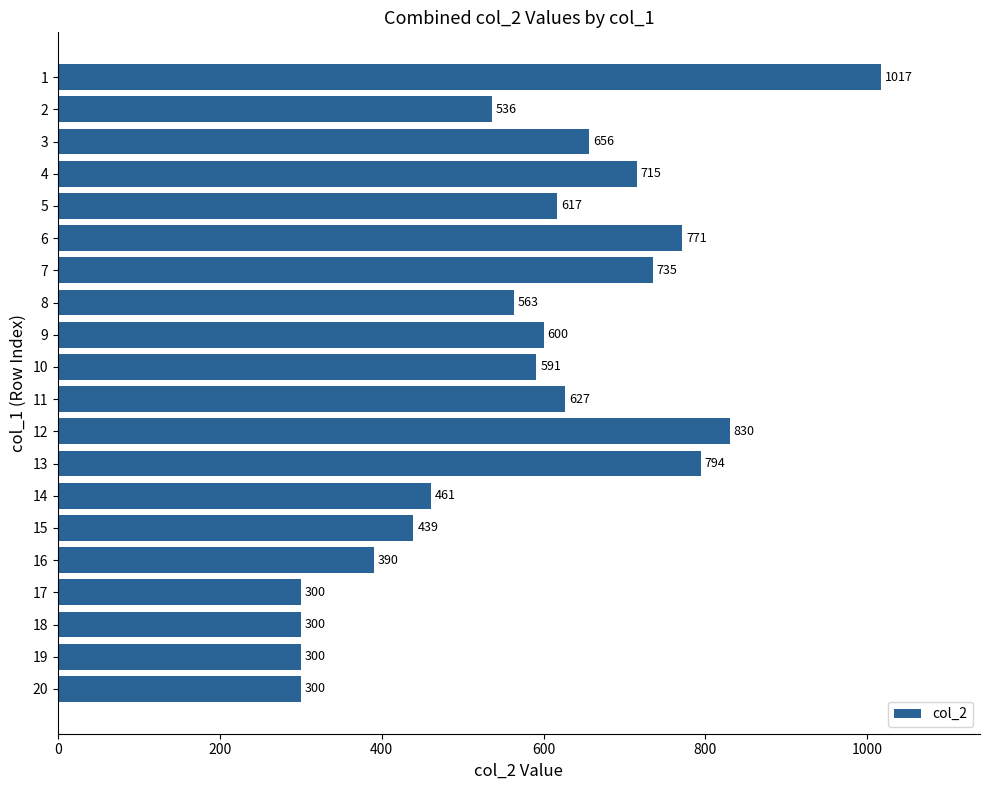

What is the value of the 9th bar from the top?

600